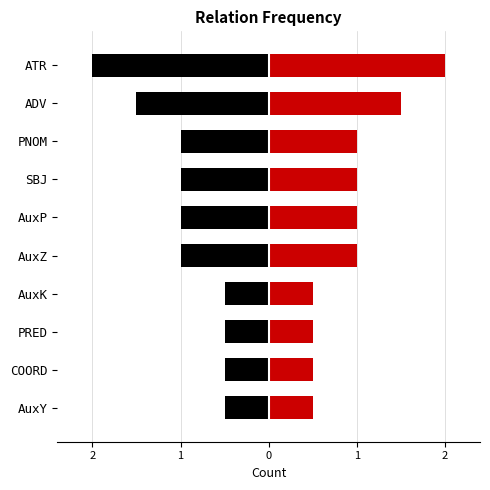

Which label corresponds to the largest value in the chart?

ATR